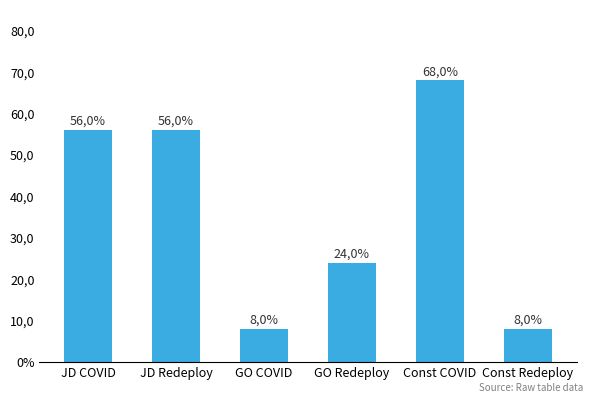

Does the chart contain any negative values?

No